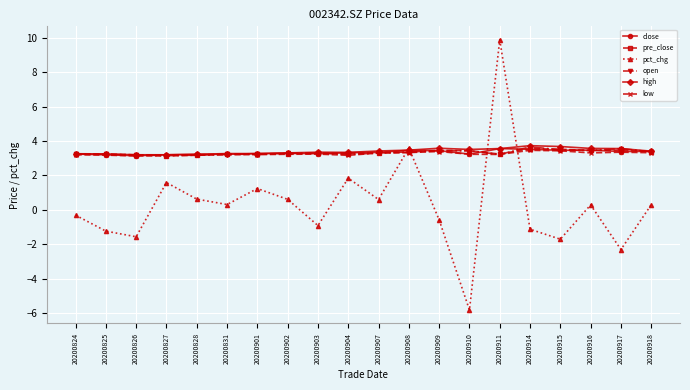

The value of pre_close at 20200915 is 0.9. True or false?

False